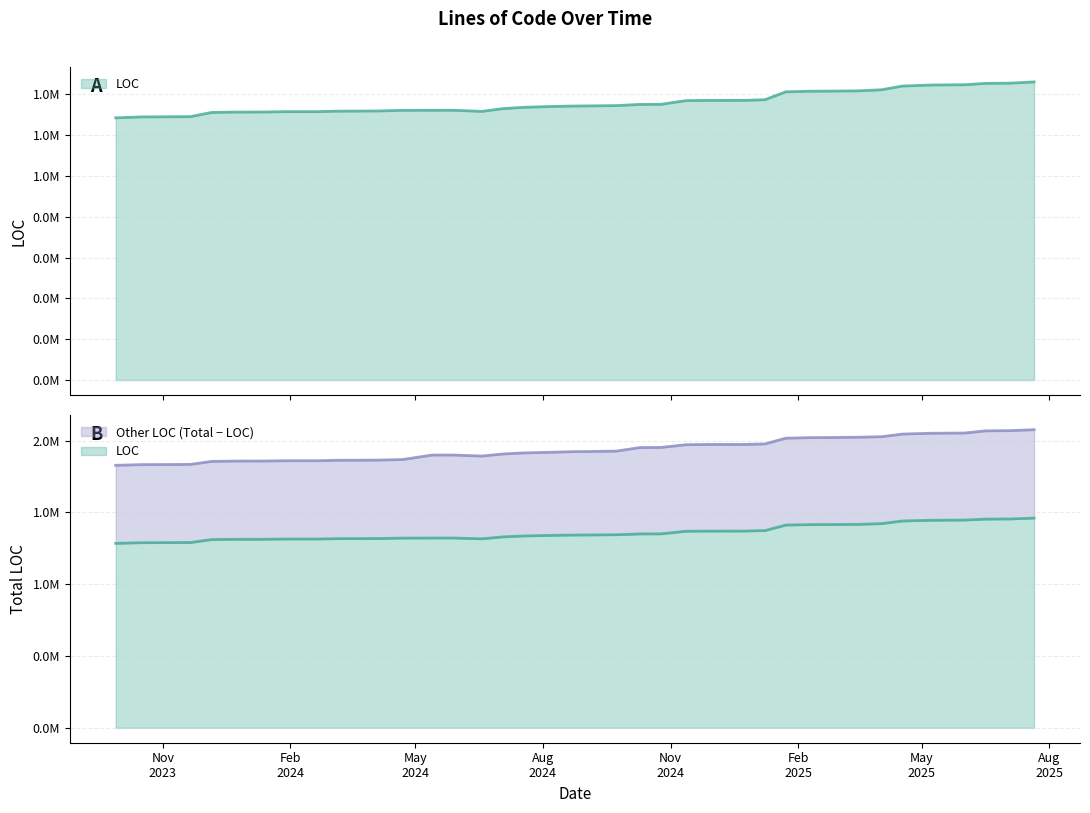

What is the total value across all series at 39?

3111576